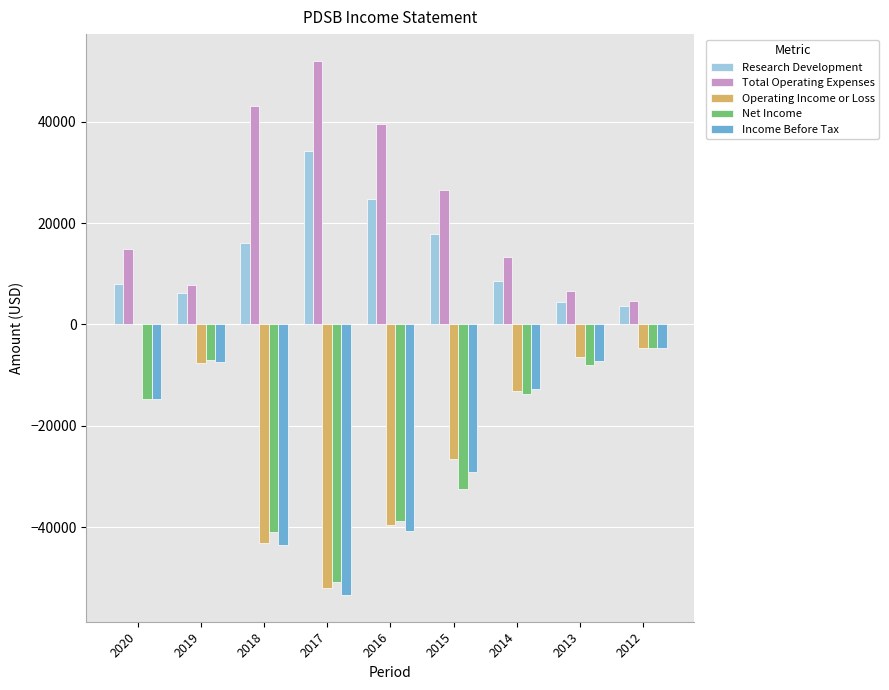

What are all the series names shown in the legend?

Research Development, Total Operating Expenses, Operating Income or Loss, Net Income, Income Before Tax